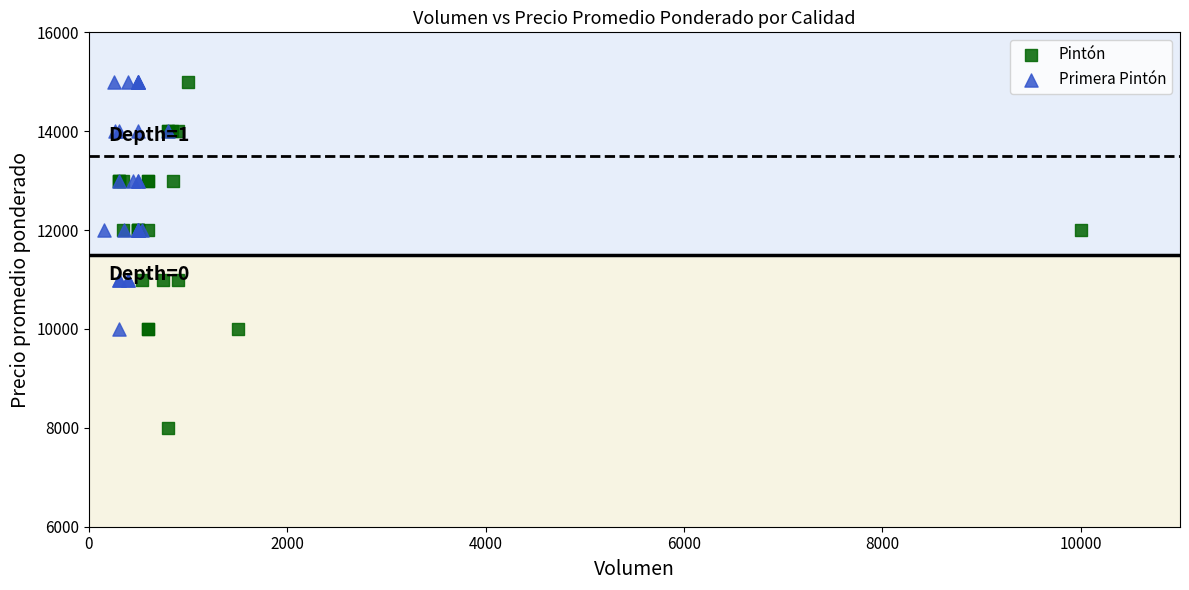

Which series contains the lowest Y value?

Pintón